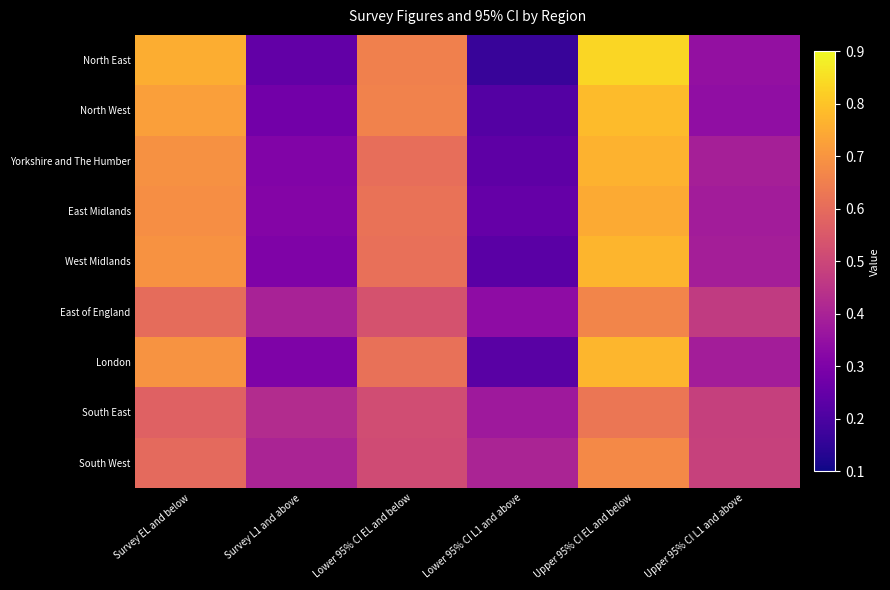

Reading left to right, transcribe all the data shown in this chart.

North East: Survey EL and below=0.8	Survey L1 and above=0.2	Lower 95% CI EL and below=0.7	Lower 95% CI L1 and above=0.2	Upper 95% CI EL and below=0.8	Upper 95% CI L1 and above=0.3
North West: Survey EL and below=0.7	Survey L1 and above=0.3	Lower 95% CI EL and below=0.7	Lower 95% CI L1 and above=0.2	Upper 95% CI EL and below=0.8	Upper 95% CI L1 and above=0.3
Yorkshire and The Humber: Survey EL and below=0.7	Survey L1 and above=0.3	Lower 95% CI EL and below=0.6	Lower 95% CI L1 and above=0.2	Upper 95% CI EL and below=0.8	Upper 95% CI L1 and above=0.4
East Midlands: Survey EL and below=0.7	Survey L1 and above=0.3	Lower 95% CI EL and below=0.6	Lower 95% CI L1 and above=0.3	Upper 95% CI EL and below=0.7	Upper 95% CI L1 and above=0.4
West Midlands: Survey EL and below=0.7	Survey L1 and above=0.3	Lower 95% CI EL and below=0.6	Lower 95% CI L1 and above=0.2	Upper 95% CI EL and below=0.8	Upper 95% CI L1 and above=0.4
East of England: Survey EL and below=0.6	Survey L1 and above=0.4	Lower 95% CI EL and below=0.5	Lower 95% CI L1 and above=0.3	Upper 95% CI EL and below=0.7	Upper 95% CI L1 and above=0.5
London: Survey EL and below=0.7	Survey L1 and above=0.3	Lower 95% CI EL and below=0.6	Lower 95% CI L1 and above=0.2	Upper 95% CI EL and below=0.8	Upper 95% CI L1 and above=0.4
South East: Survey EL and below=0.6	Survey L1 and above=0.4	Lower 95% CI EL and below=0.5	Lower 95% CI L1 and above=0.4	Upper 95% CI EL and below=0.6	Upper 95% CI L1 and above=0.5
South West: Survey EL and below=0.6	Survey L1 and above=0.4	Lower 95% CI EL and below=0.5	Lower 95% CI L1 and above=0.4	Upper 95% CI EL and below=0.7	Upper 95% CI L1 and above=0.5